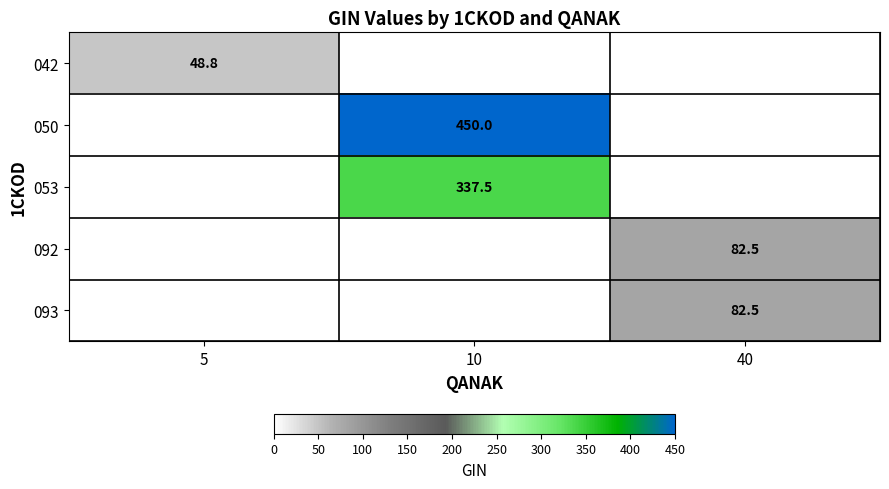

The value of 092 at 40 is 41.4. True or false?

False